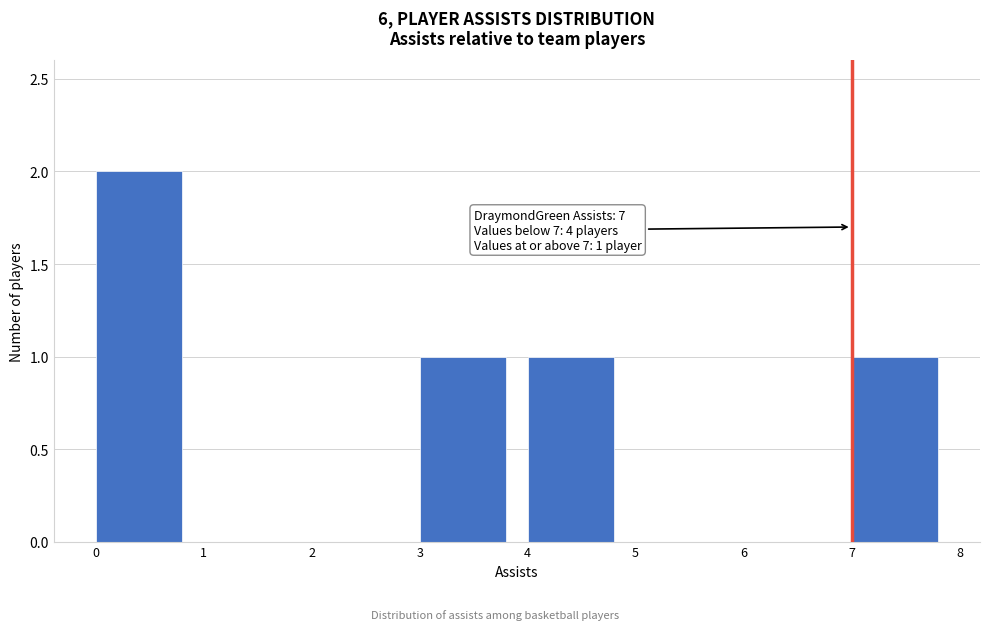

Which range on the x-axis has the tallest bar?

0 to 1